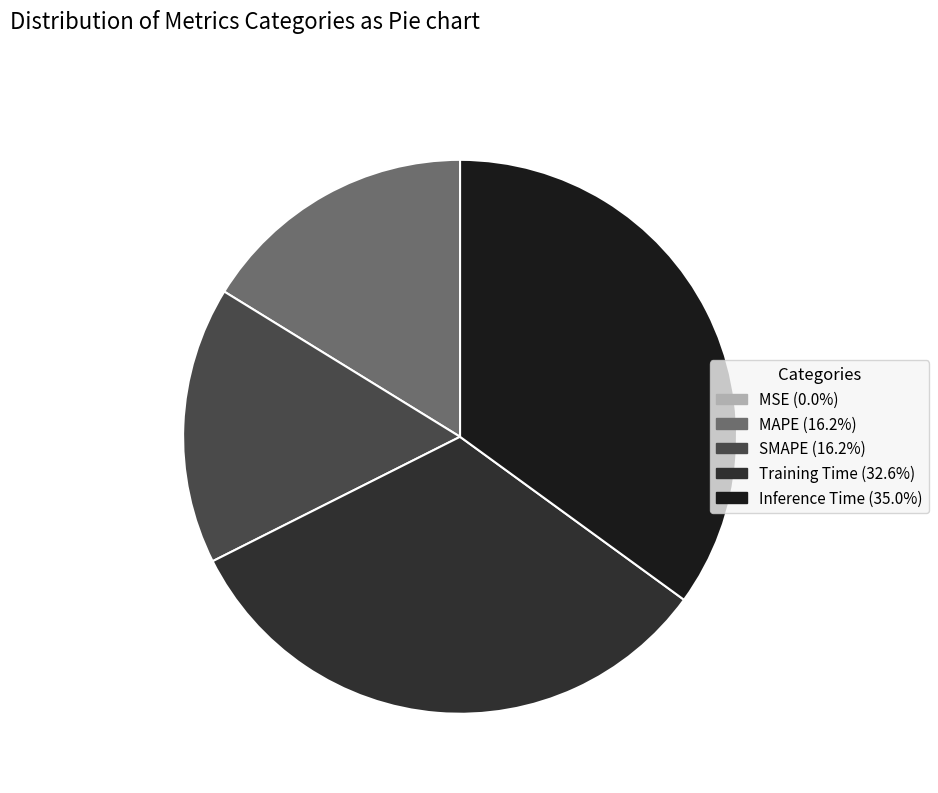

Do Training Time and SMAPE together represent more than half of the pie?

No